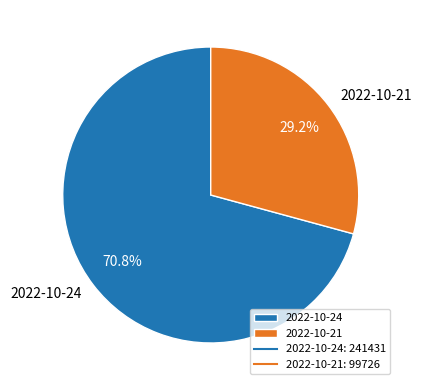

Approximately how many times larger is the value at 2022-10-24 compared to 2022-10-21?

2.4